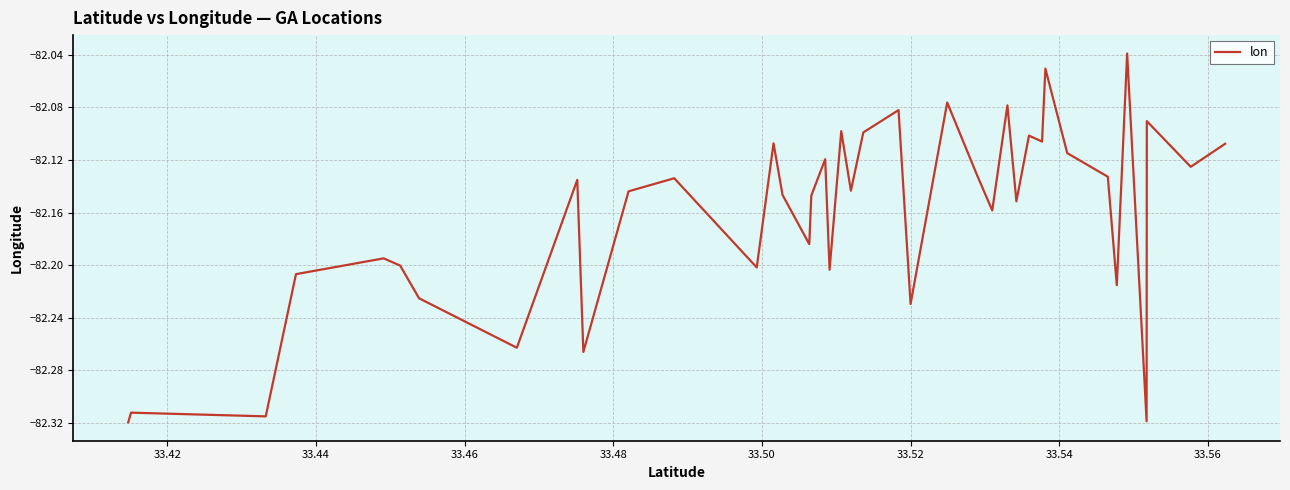

How many interior local valleys (lower than both neighbors) does the data have?

14